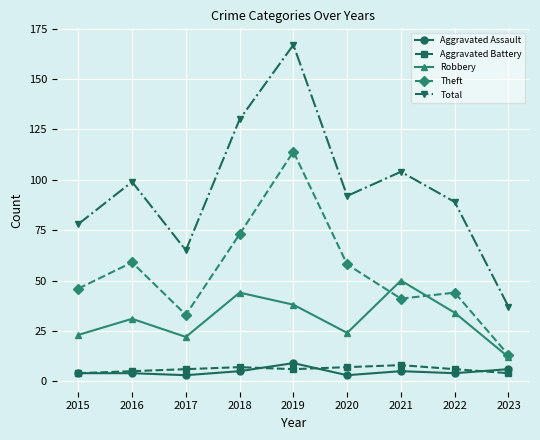

The Theft series shows 37 at 2020. True or false?

False